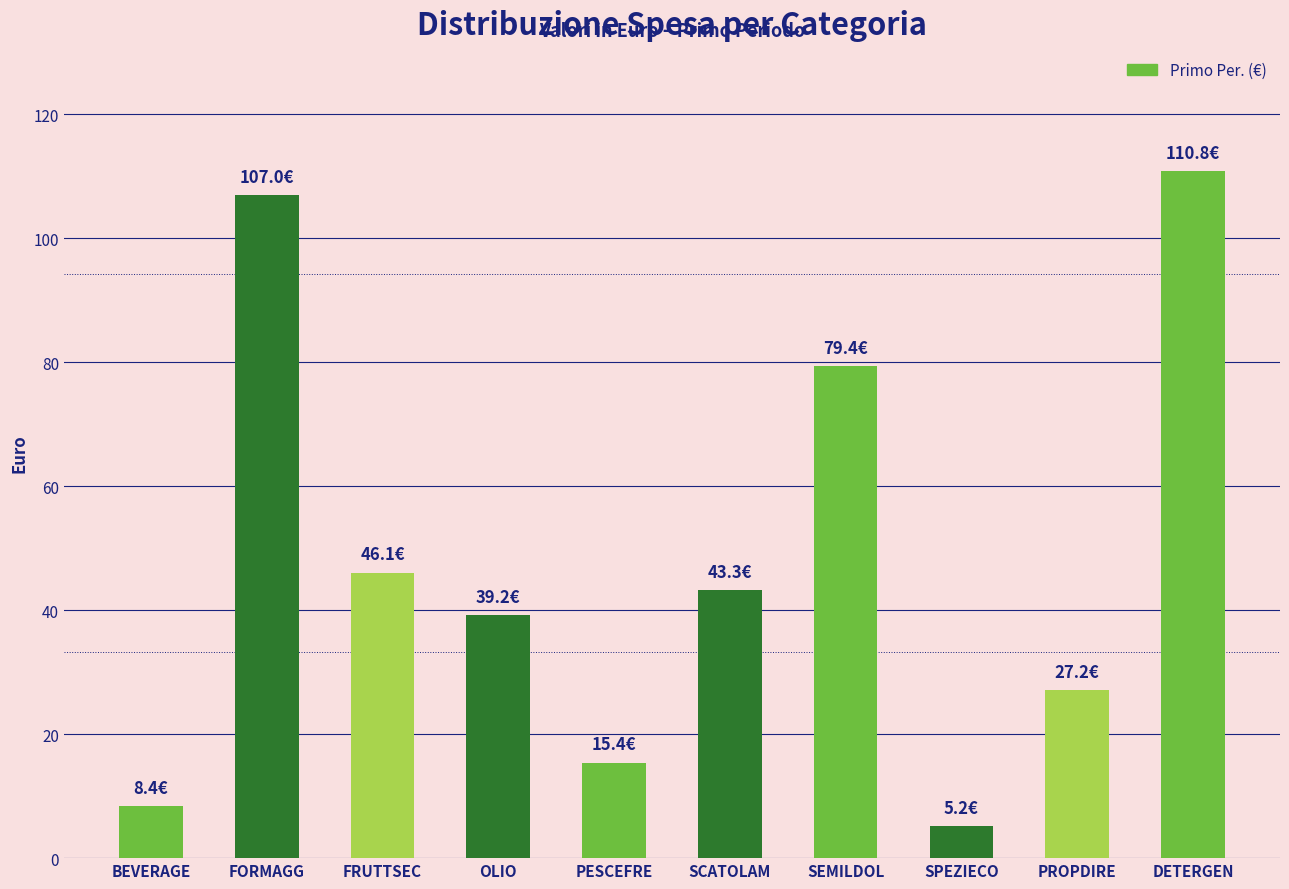

Reading right to left, what are all the values shown in this chart?

110.8	27.2	5.2	79.4	43.3	15.4	39.2	46.1	107.0	8.4